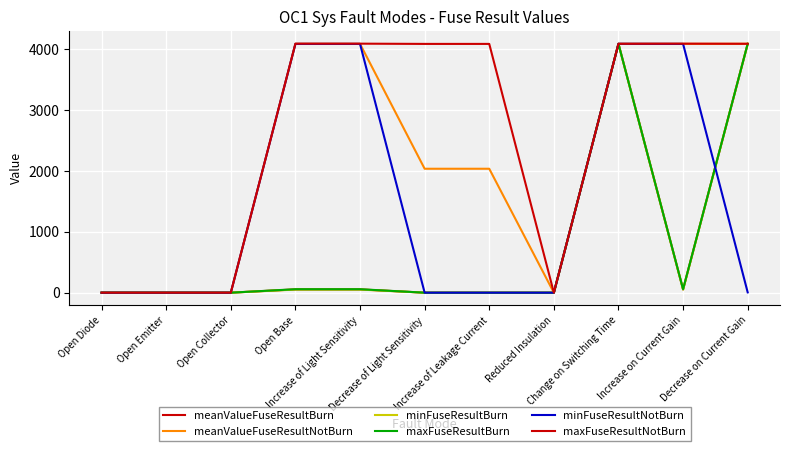

Reading right to left, transcribe all the data shown in this chart.

meanValueFuseResultBurn: 4092	54	4092	0	0	0	54	54	0	0	0
meanValueFuseResultNotBurn: 4093	4092	4093	0	2038	2038	4092	4092	0	0	0
minFuseResultBurn: 4092	51	4092	0	0	0	51	51	0	0	0
maxFuseResultBurn: 4092	57	4092	0	0	0	57	57	0	0	0
minFuseResultNotBurn: 5	4091	4093	0	0	0	4091	4091	0	0	0
maxFuseResultNotBurn: 4093	4095	4093	0	4091	4091	4095	4095	0	0	0